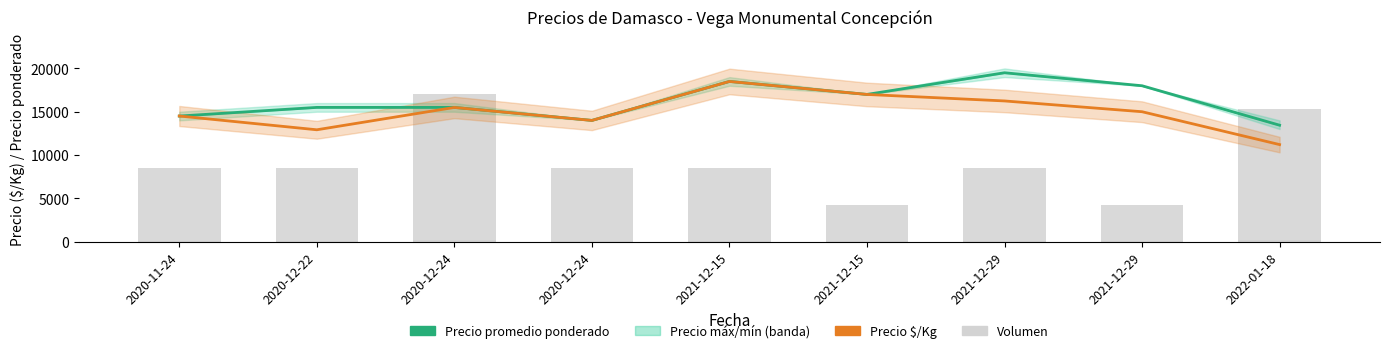

Are the bars grouped side by side (vs. stacked)?

Yes